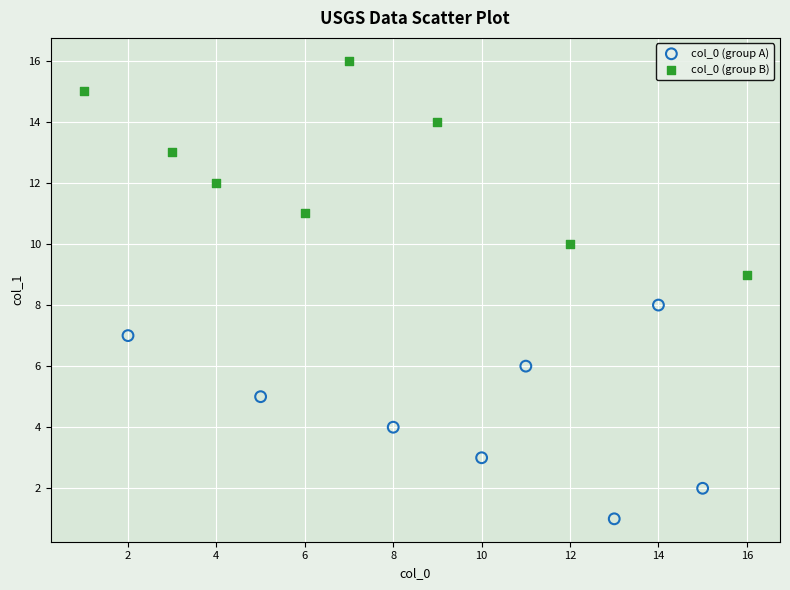

Which series contains the highest Y value?

col_0 (group B)